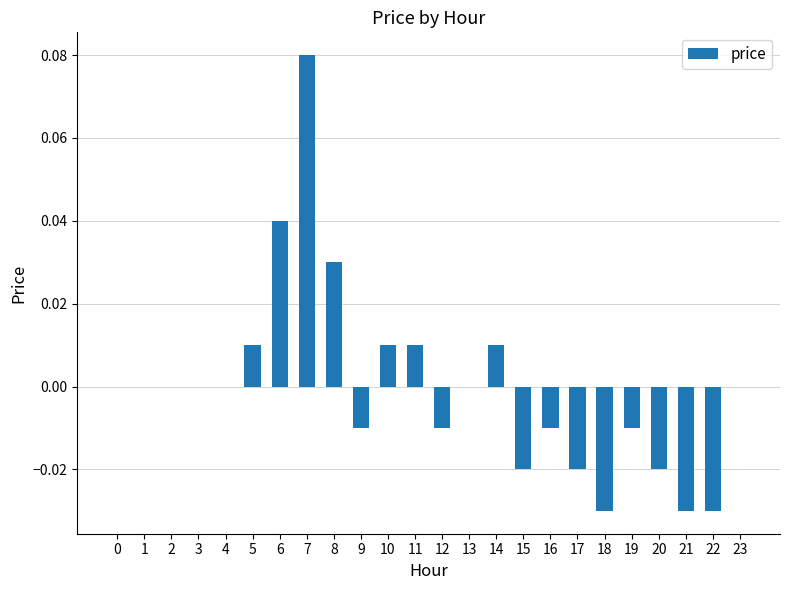

Which has a higher value, 9 or 23?

23